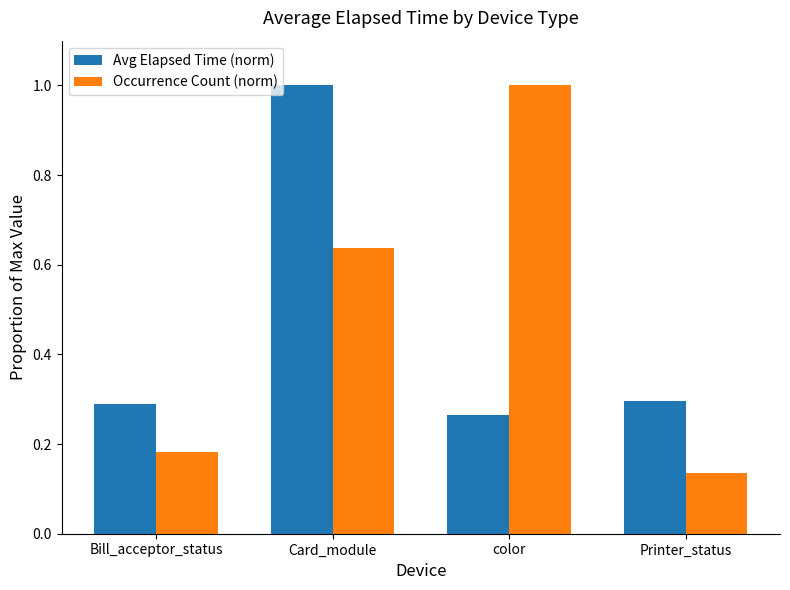

The value of Avg Elapsed Time (norm) at Bill_acceptor_status is 0.3. True or false?

True